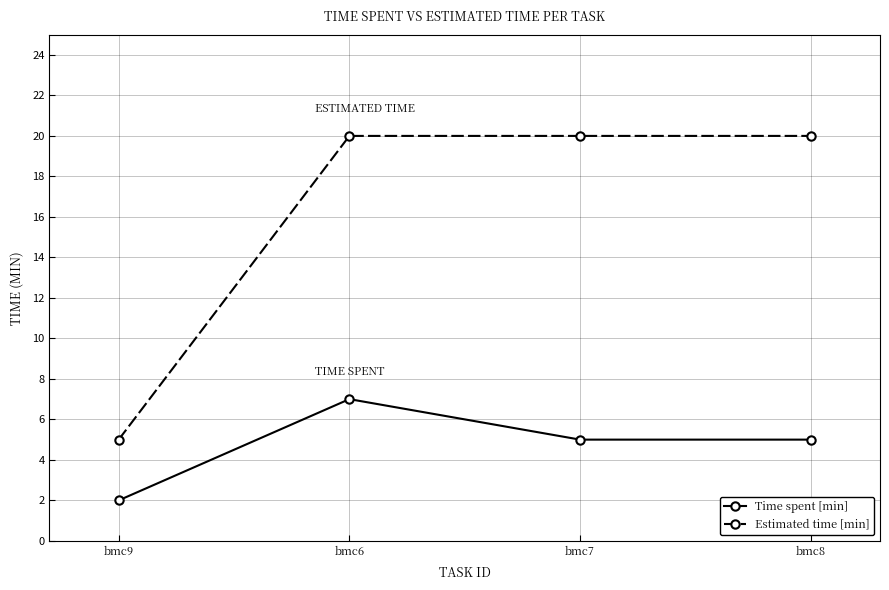

At bmc6, list the series in order from largest to smallest.

Estimated time [min], Time spent [min]